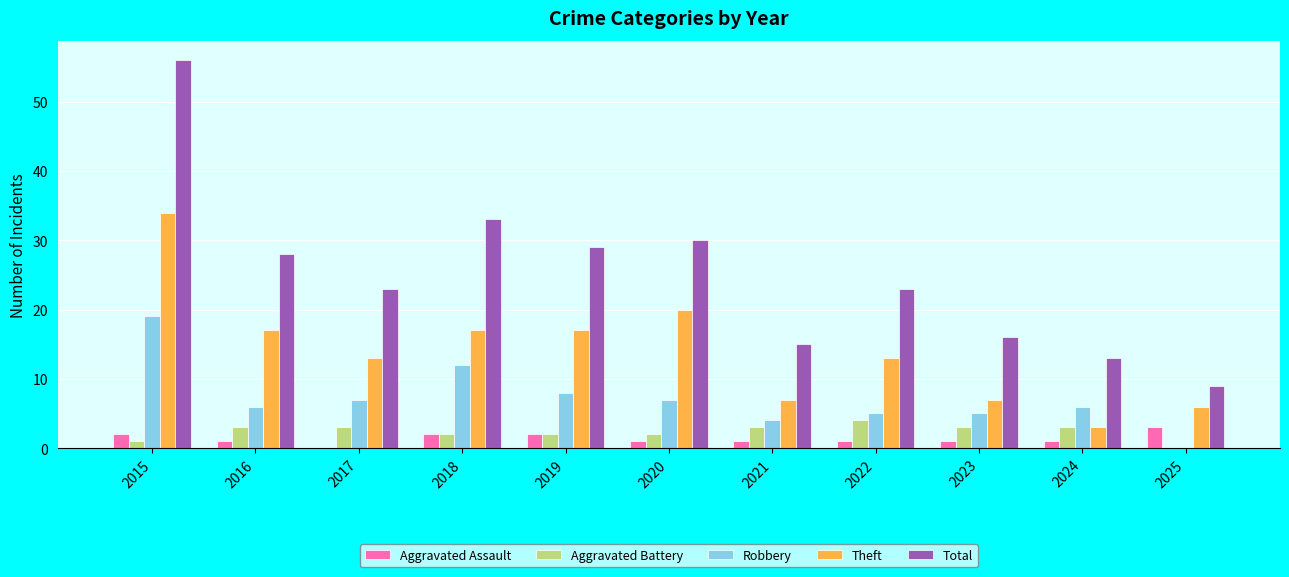

True or false: Robbery has a value of 12 at 2018.

True